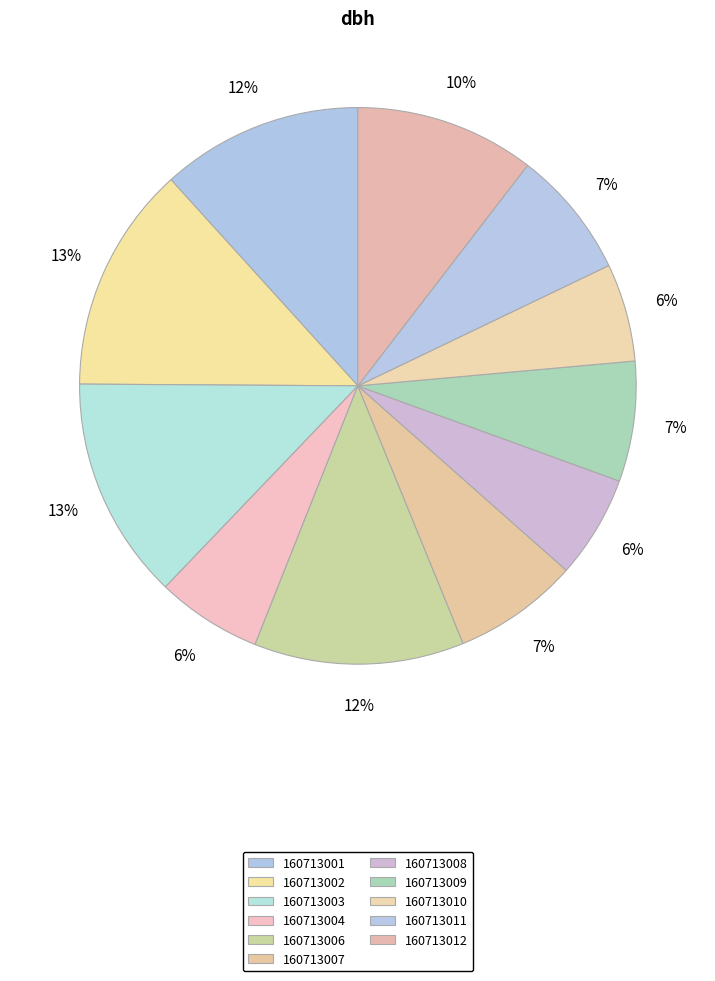

Combined, what portion of the pie is 160713009 and 160713011?

14.4%